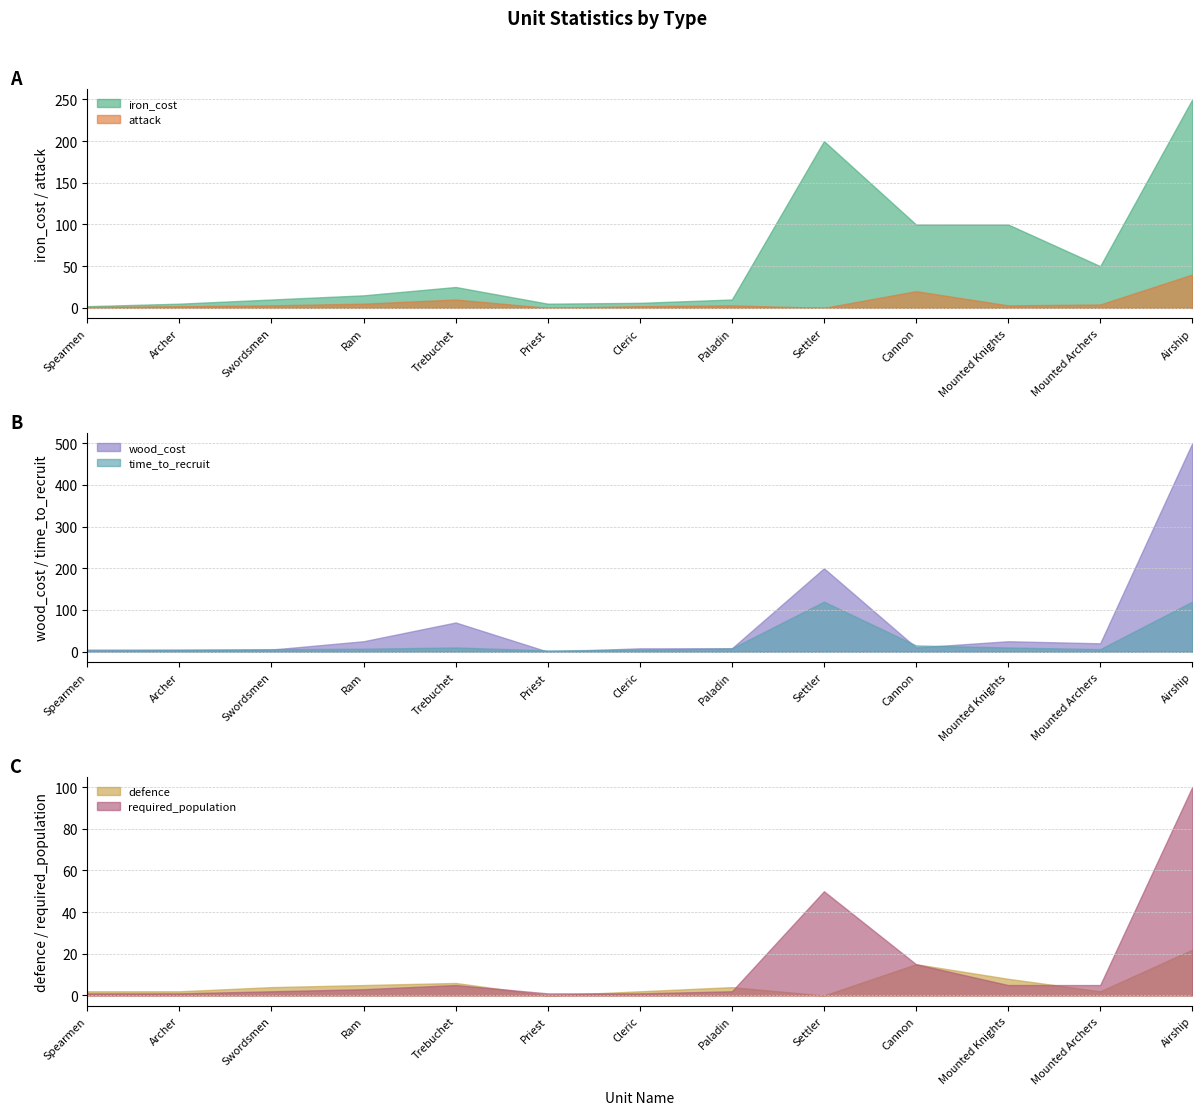

At which category does the chart reach its minimum across all series?

Priest